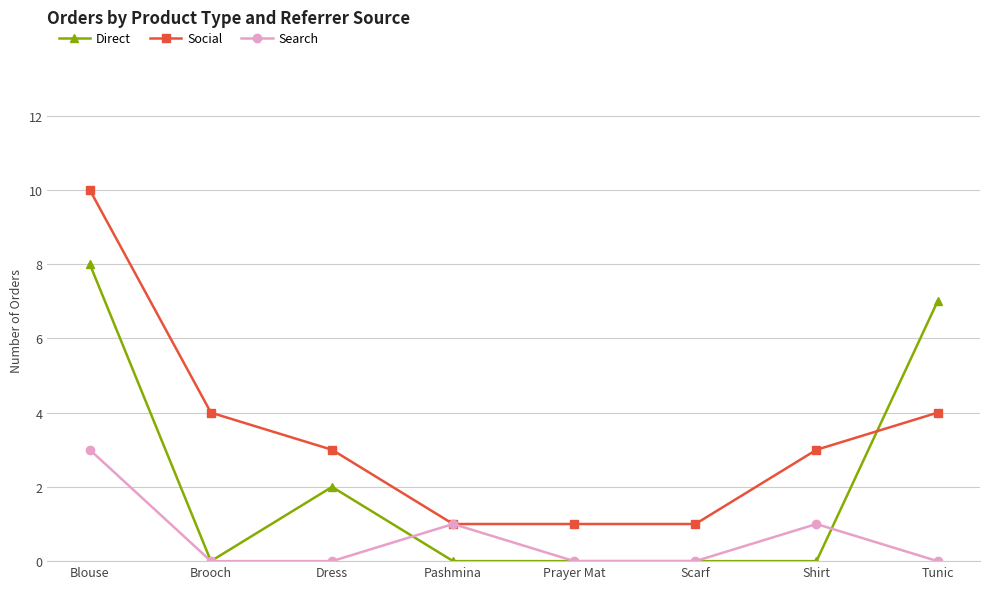

At which label does Social first exceed 3?

Blouse